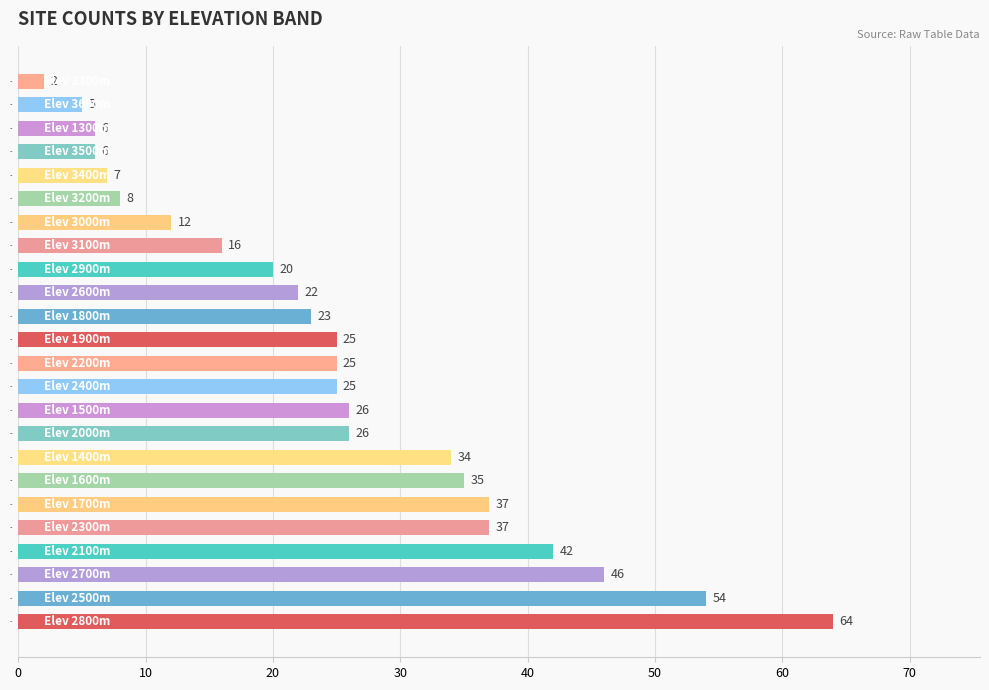

Approximately how many times larger is the value at 2600 compared to 3300?

11.0